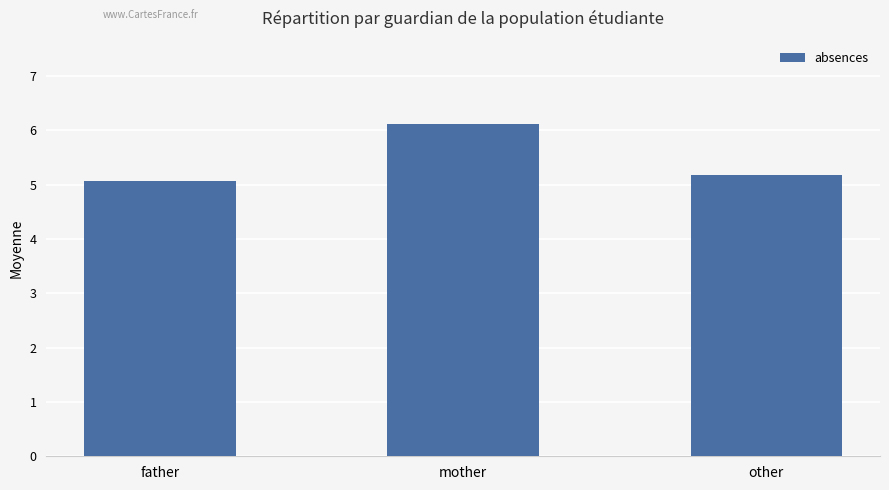

What is the difference between the values at other and mother?

0.9